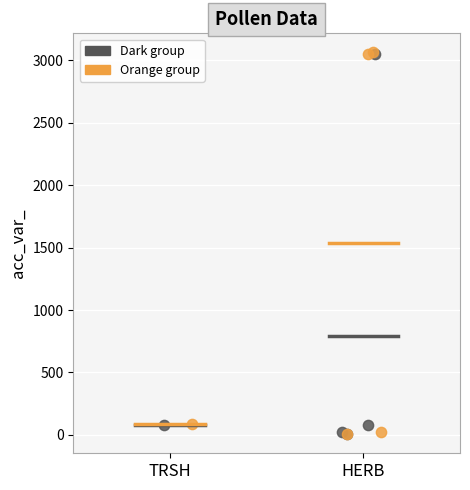

What are all the series names shown in the legend?

Dark group, Orange group